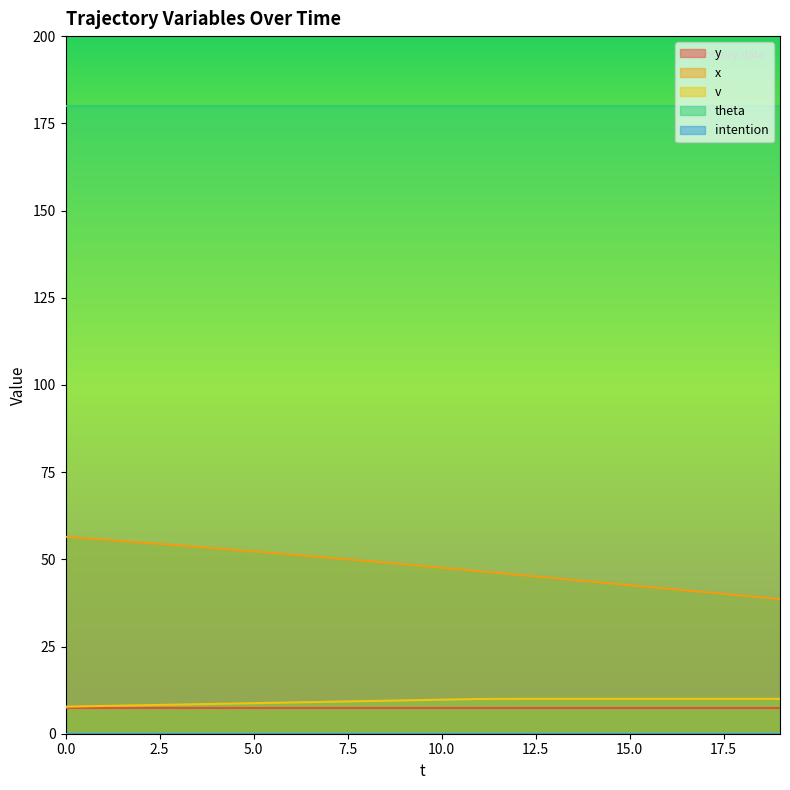

Is the value of v at 6 greater than the value of y at 13?

Yes